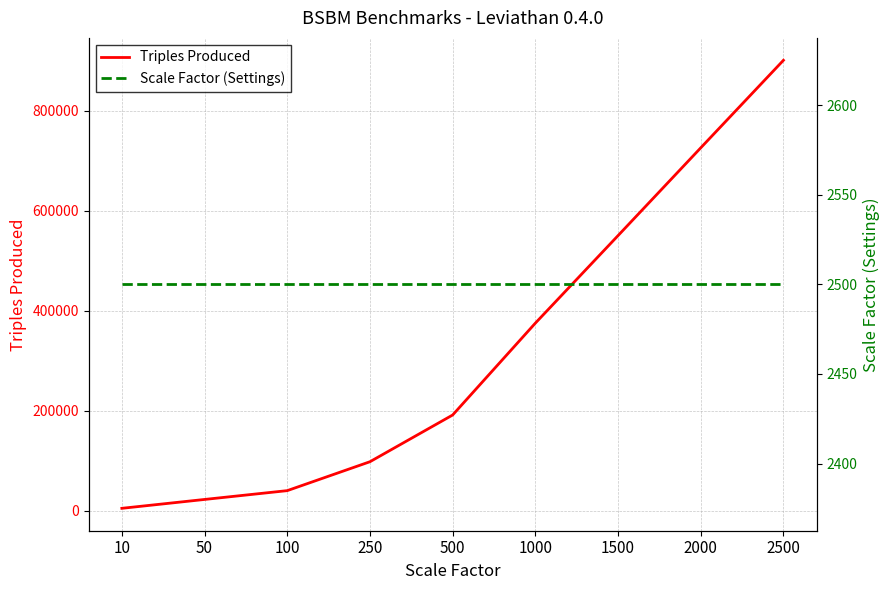

What is the maximum value for Scale Factor (Settings)?

2500